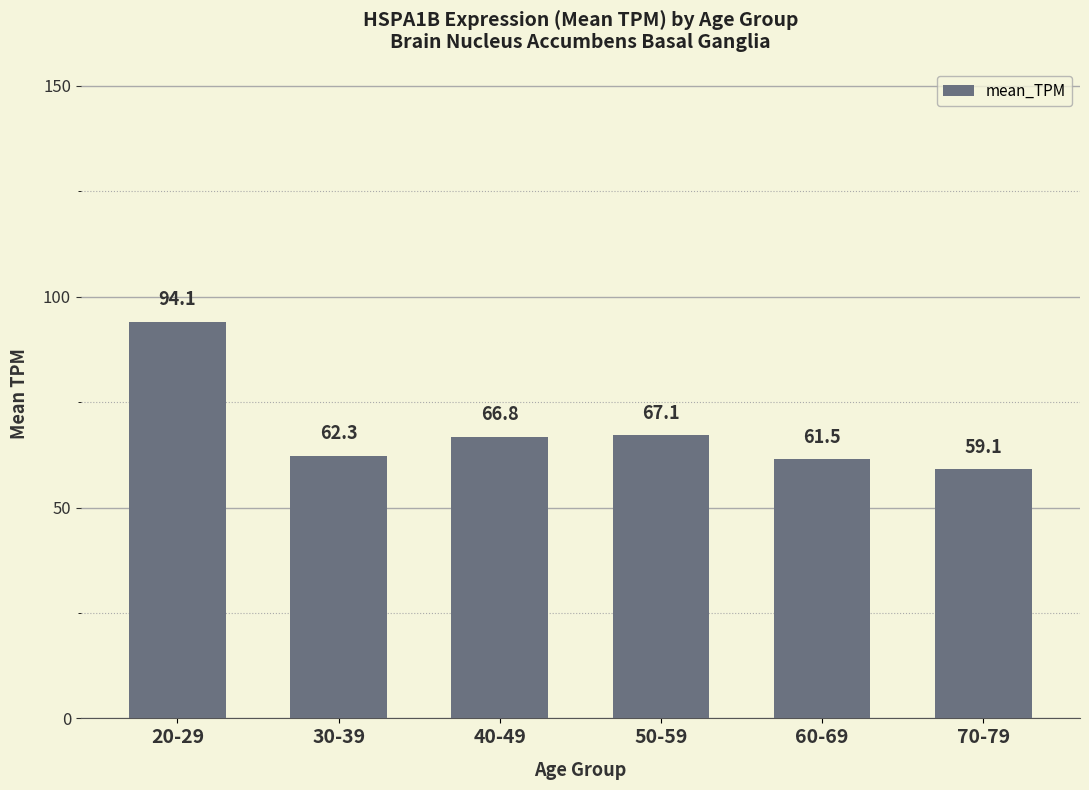

True or false: the data shows 38.3 at 40-49.

False